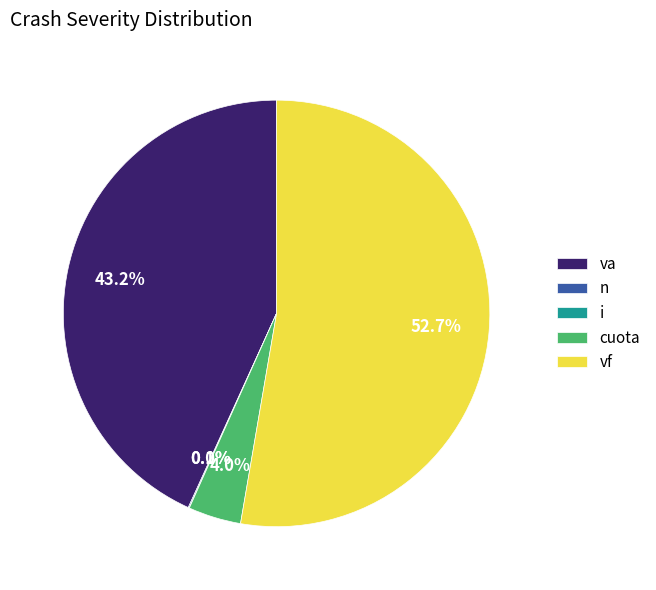

Which has a higher value, i or n?

n